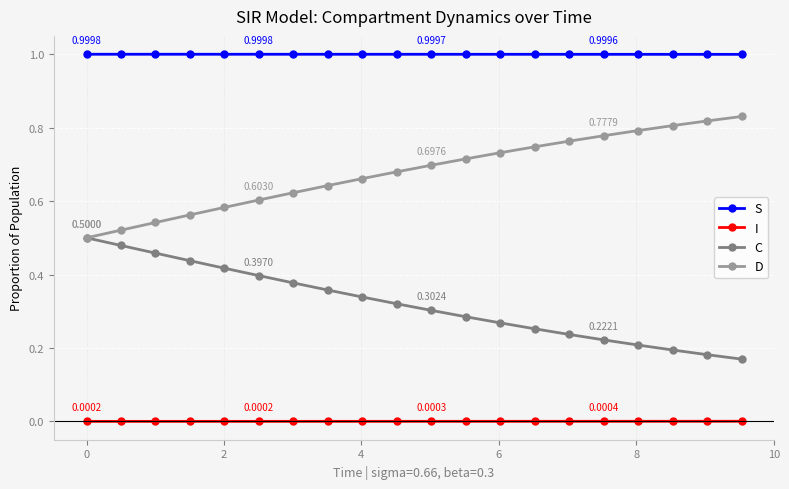

List the series in order of their peak value, lowest first.

I, C, D, S